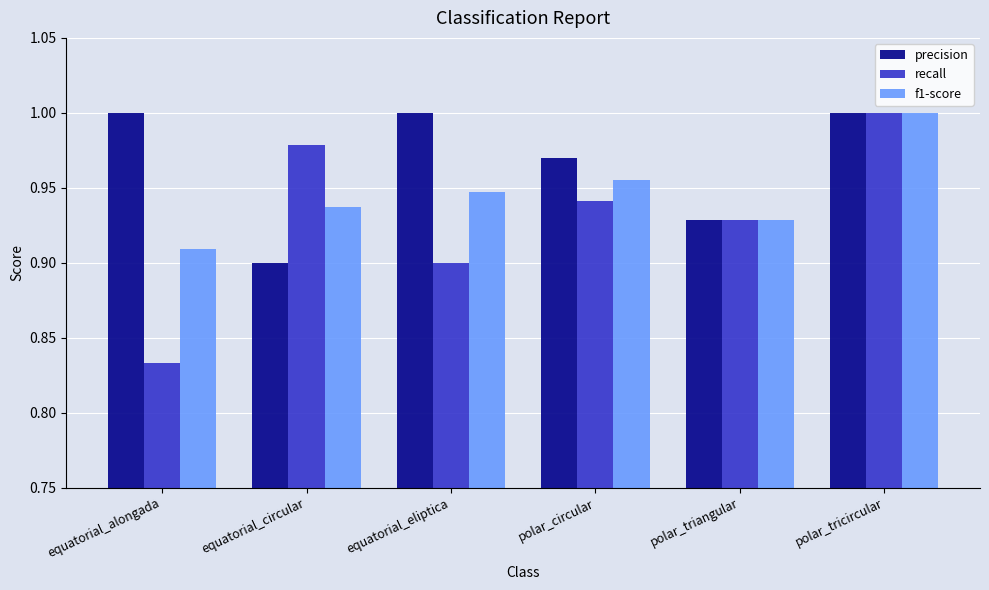

Which category has the lowest value in the f1-score series?

equatorial_alongada